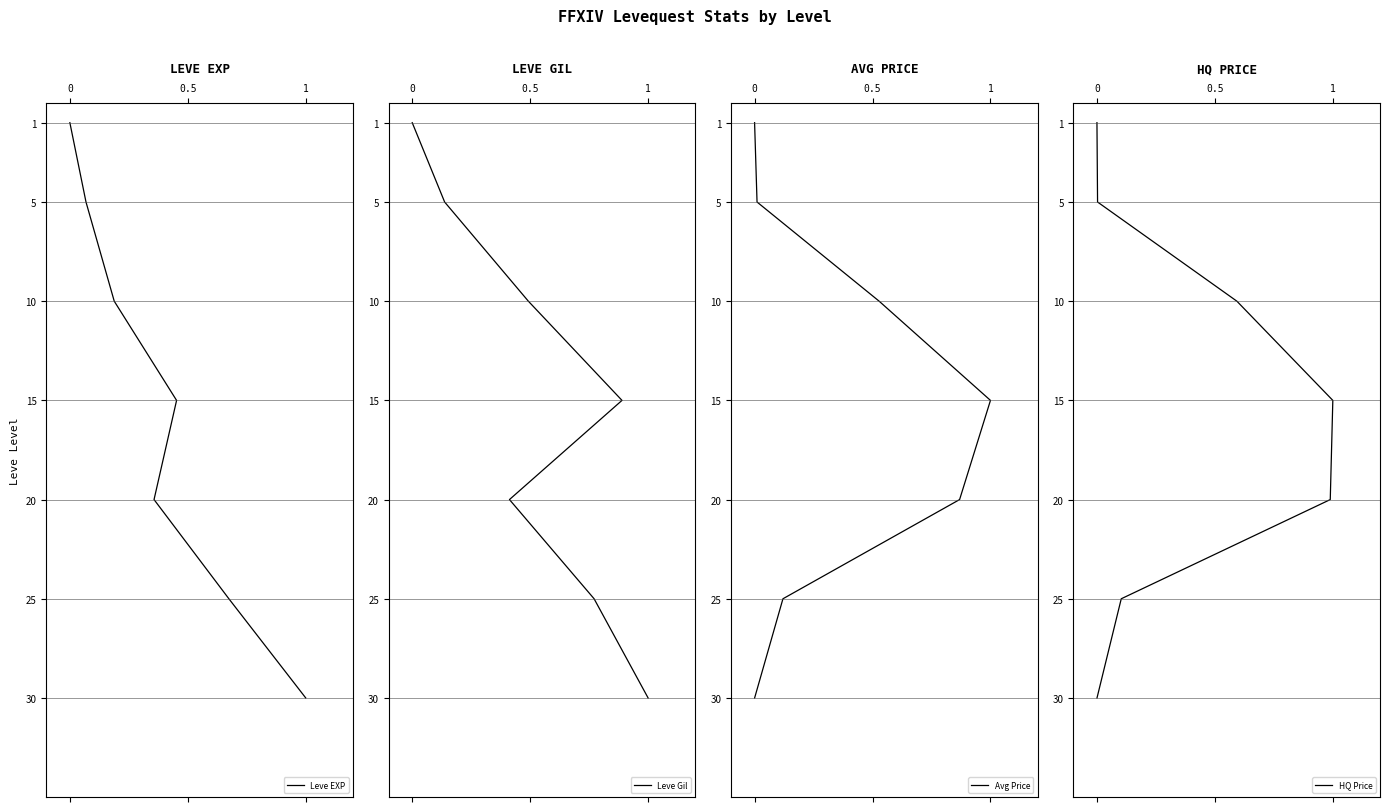

True or false: HQ Price and Leve EXP cross at least once.

False